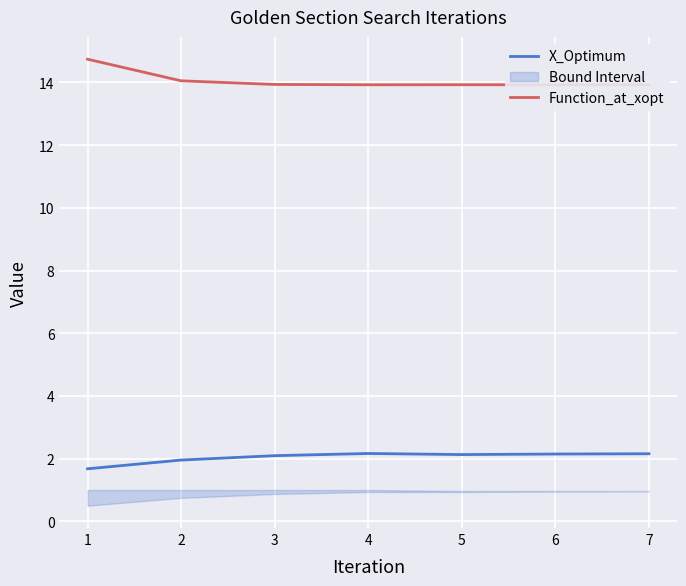

How many lines are shown in the chart?

2